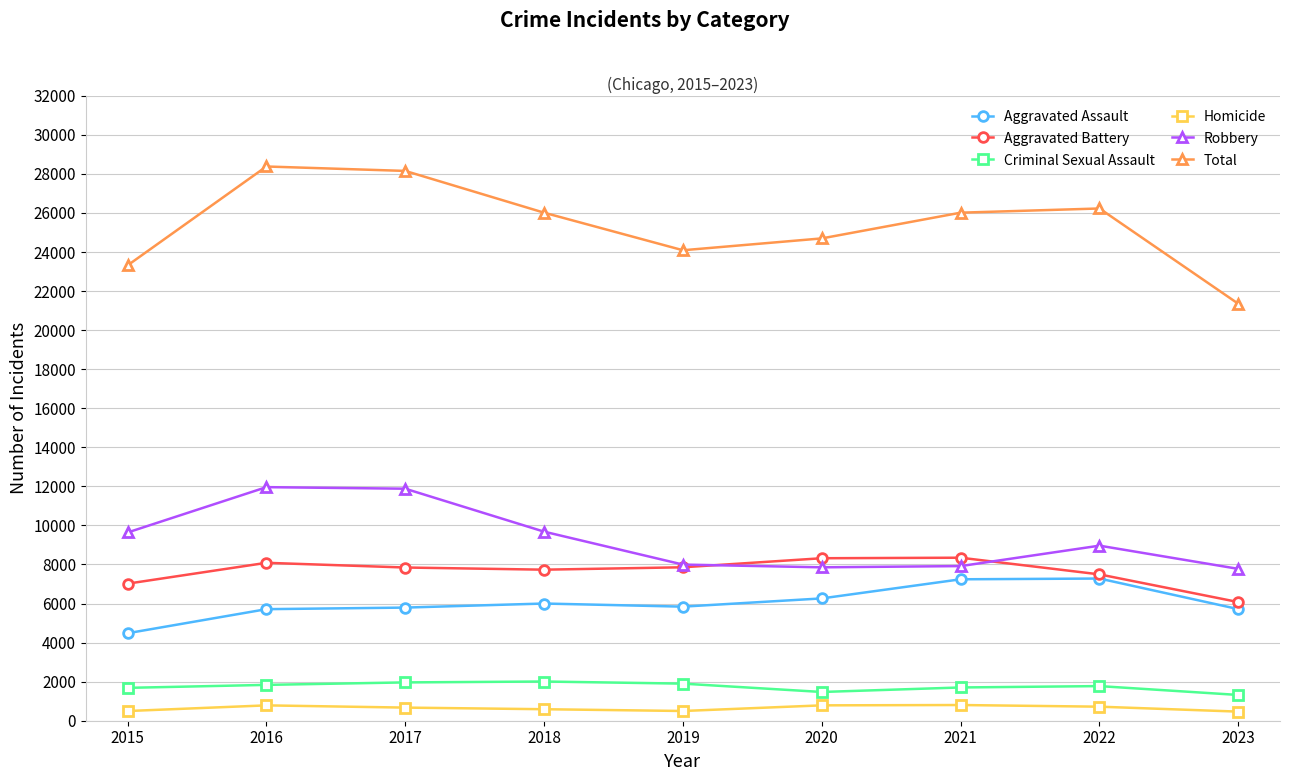

What is the value of the Aggravated Assault point at the 9th from the left?

5714